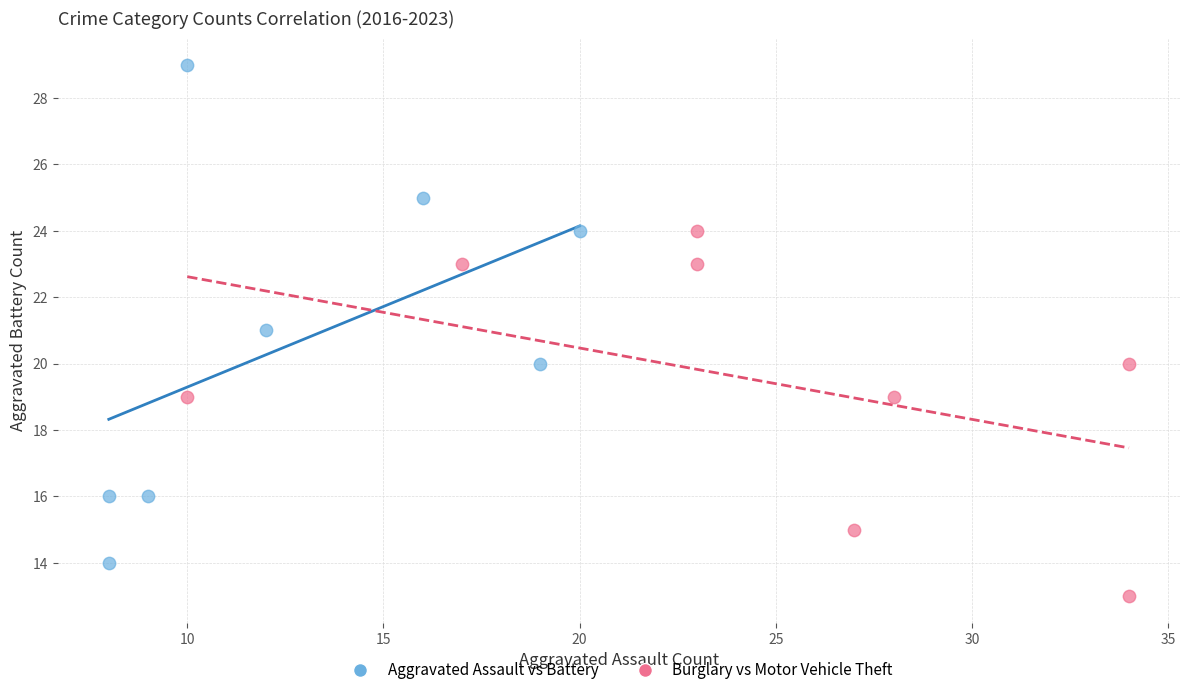

Which series contains the lowest Y value?

Burglary vs Motor Vehicle Theft